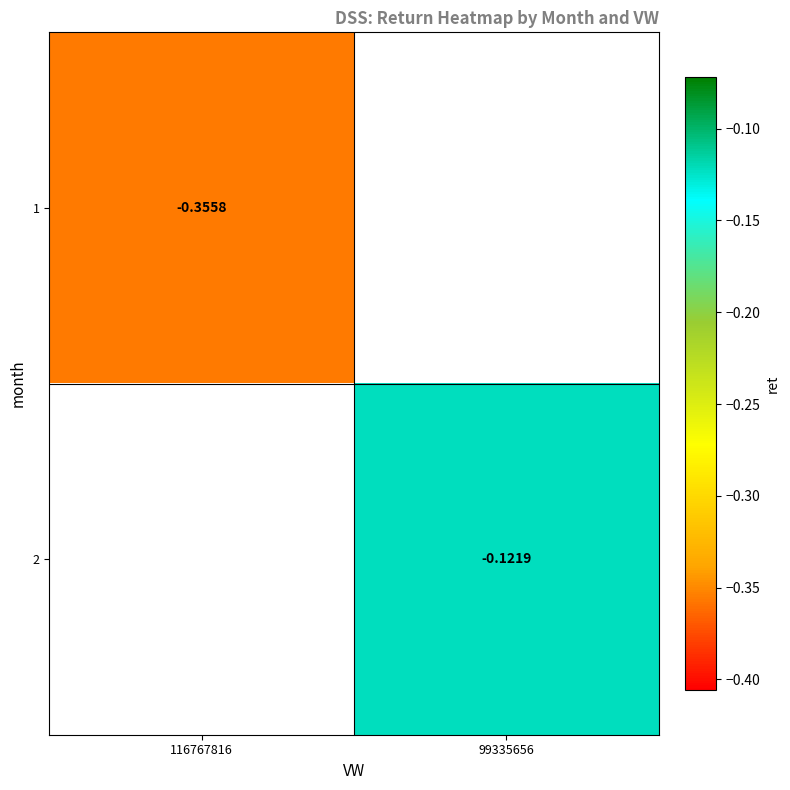

Is the value of 1 at 116767816 greater than the value of 2 at 99335656?

No